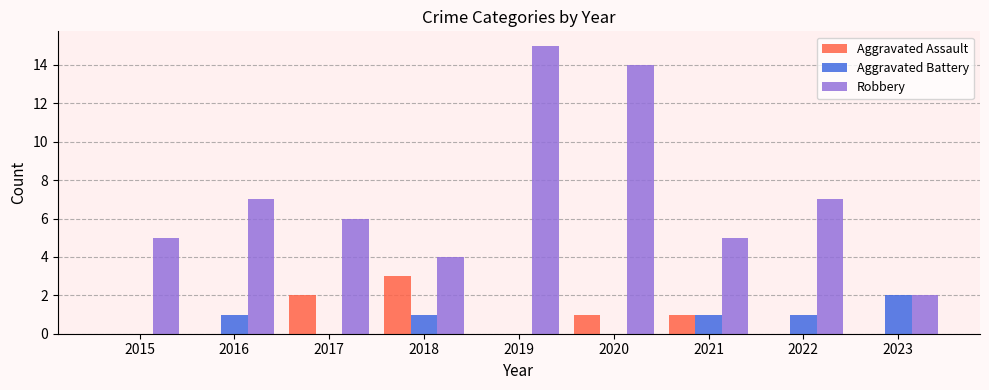

Is the value of Aggravated Assault at 2018 greater than the value of Aggravated Battery at 2017?

Yes